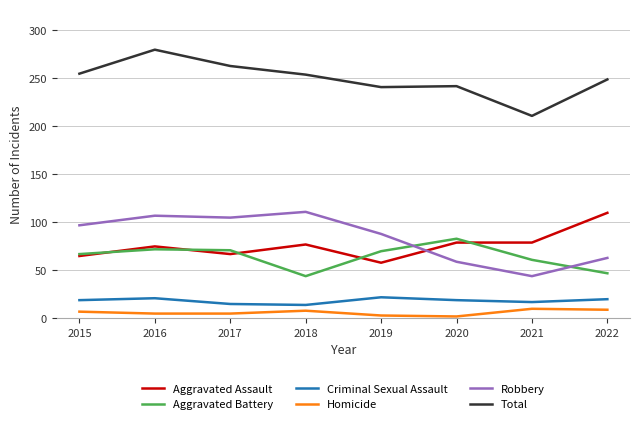

What is the highest value of the Robbery series?

111